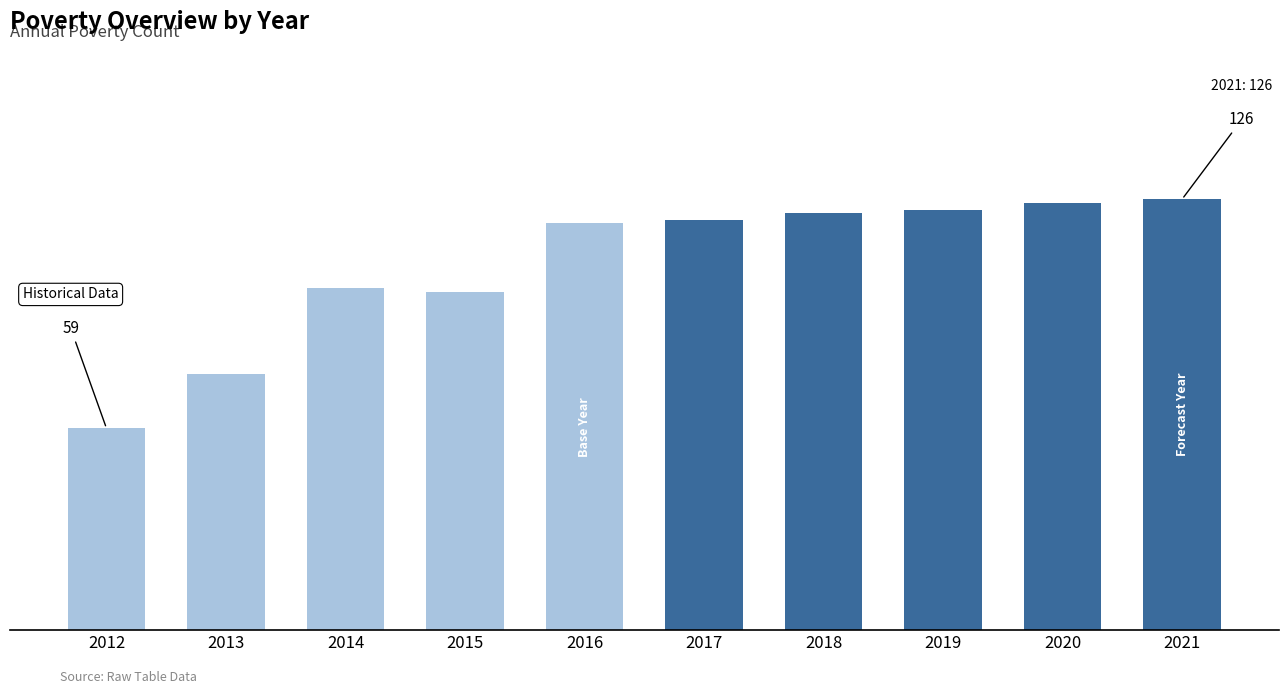

What is the difference between the second highest and second lowest values?

50